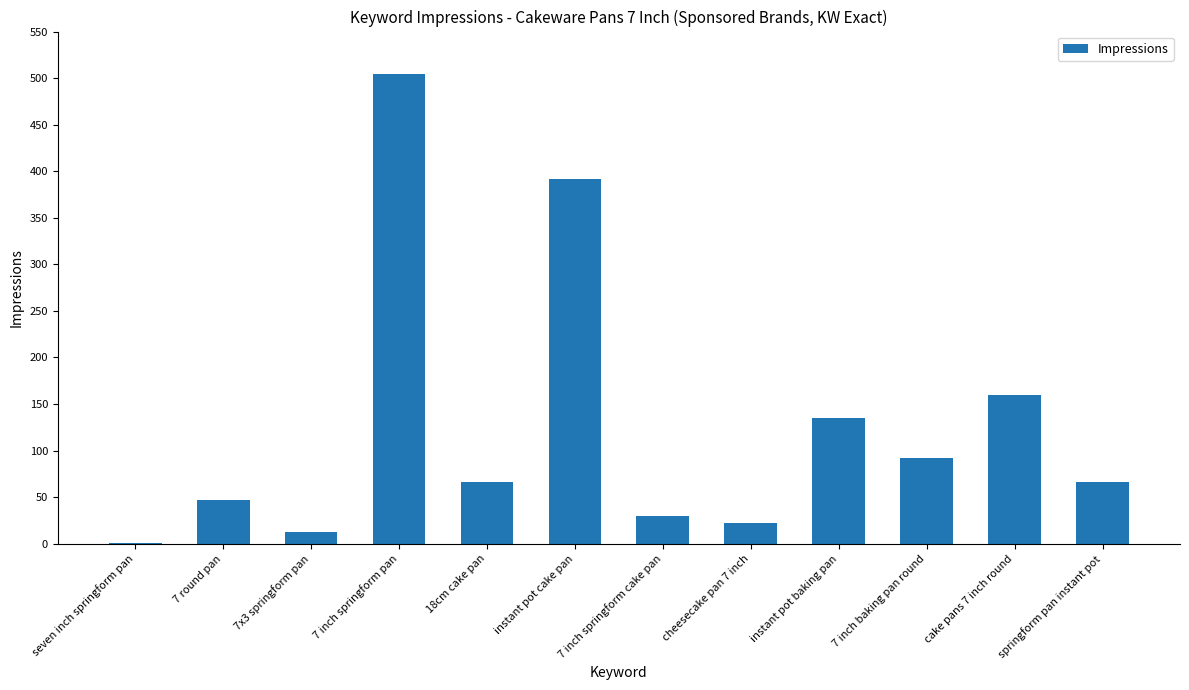

True or false: the data shows 21 at 7 round pan.

False